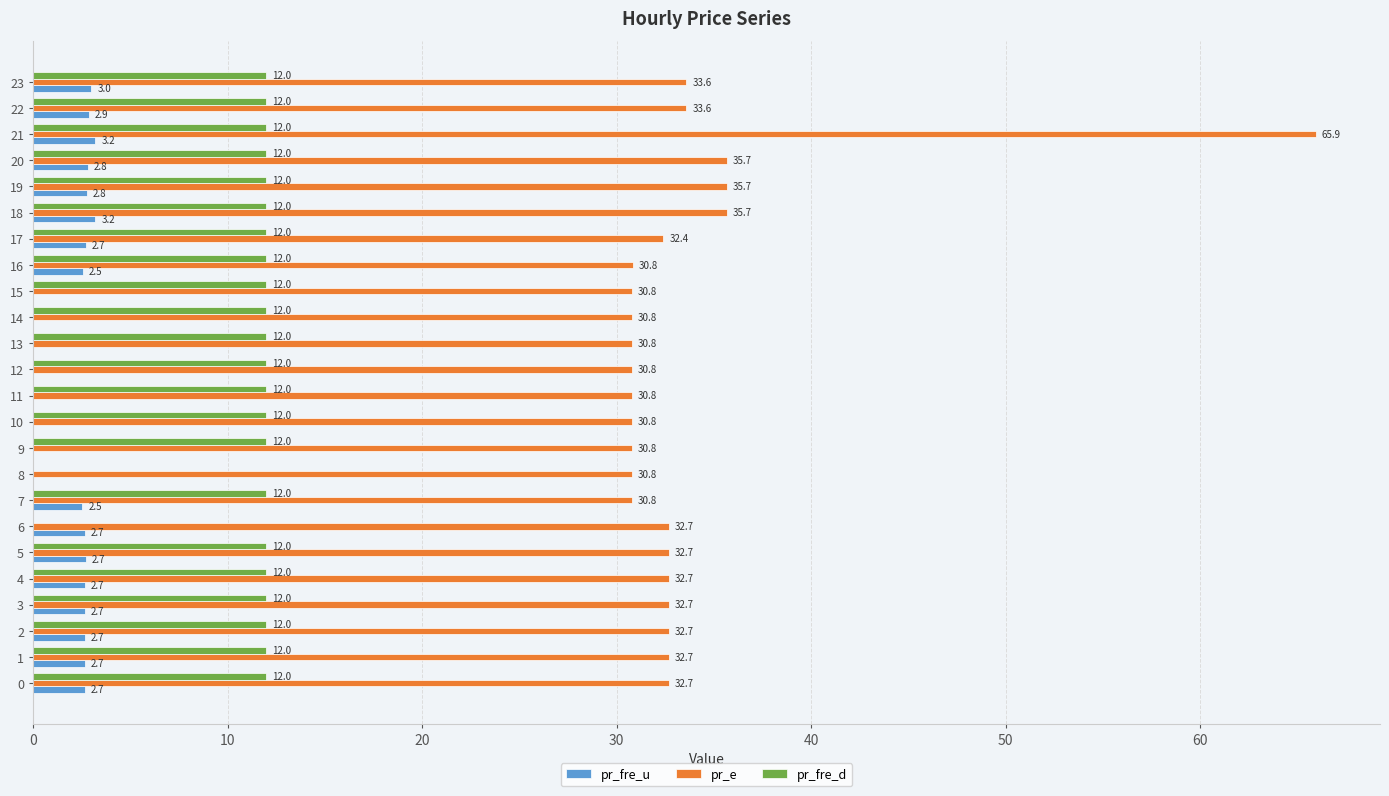

How many distinct data groups are displayed?

3